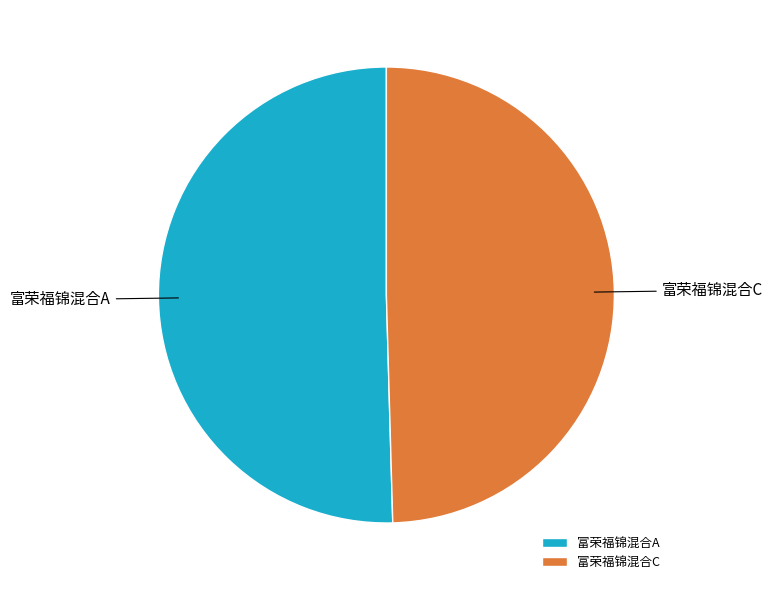

Which category has the biggest portion of the pie?

富荣福锦混合A